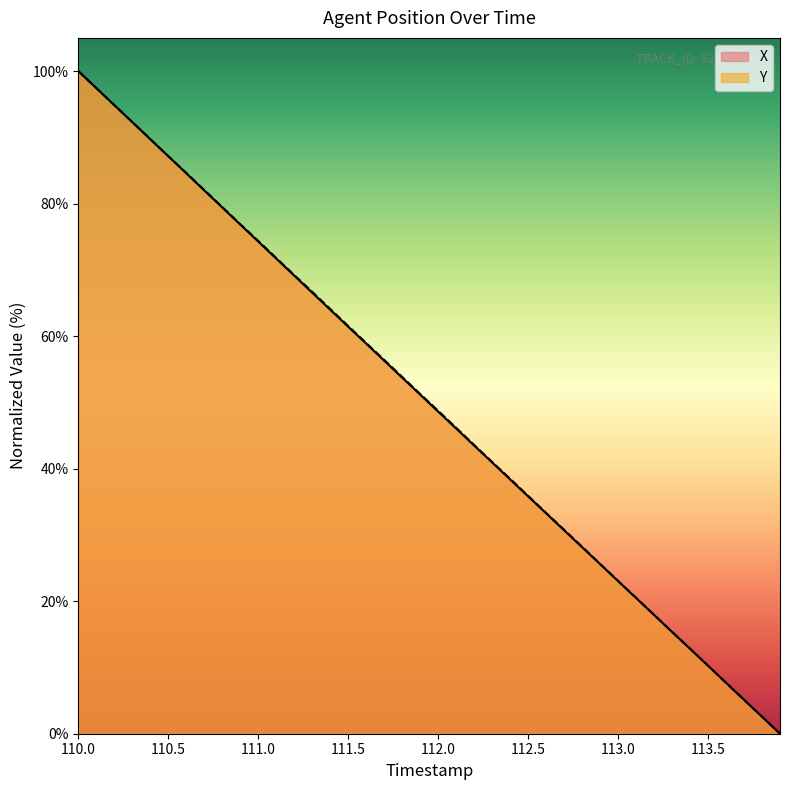

What is the total value across all series at 111.6?

117.8